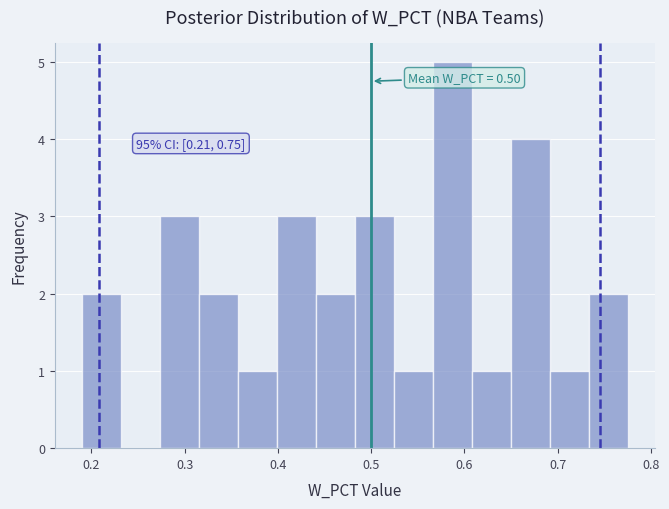

Which range on the x-axis has the tallest bar?

0.57 to 0.61